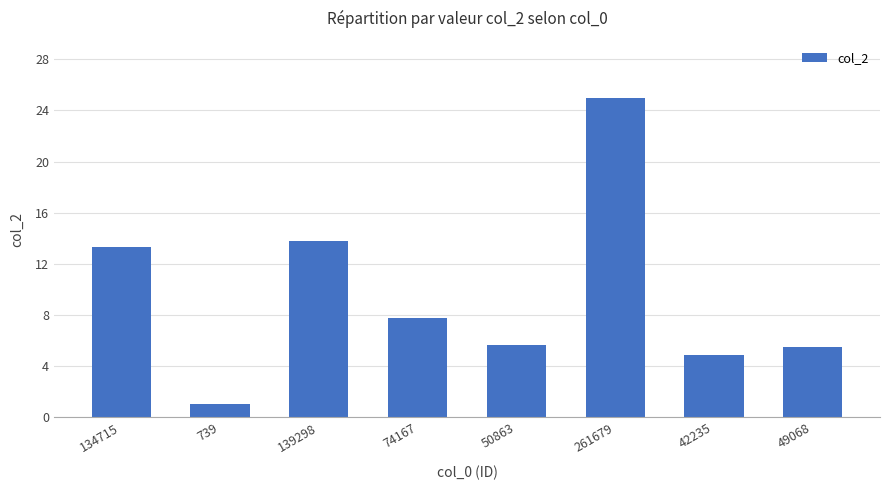

Are the bars grouped side by side (vs. stacked)?

No